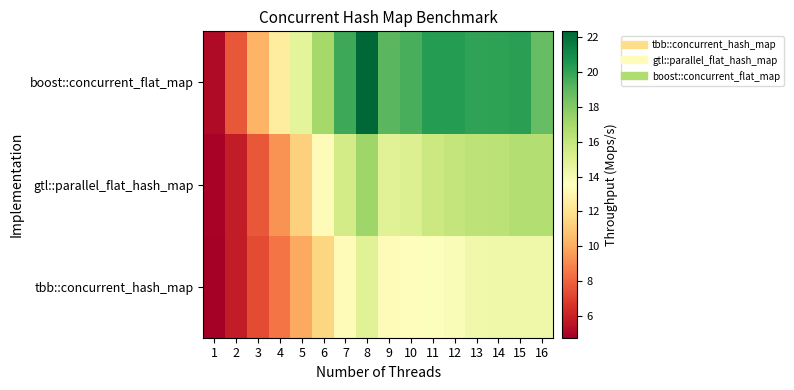

What is the maximum value shown in the chart?

22.4